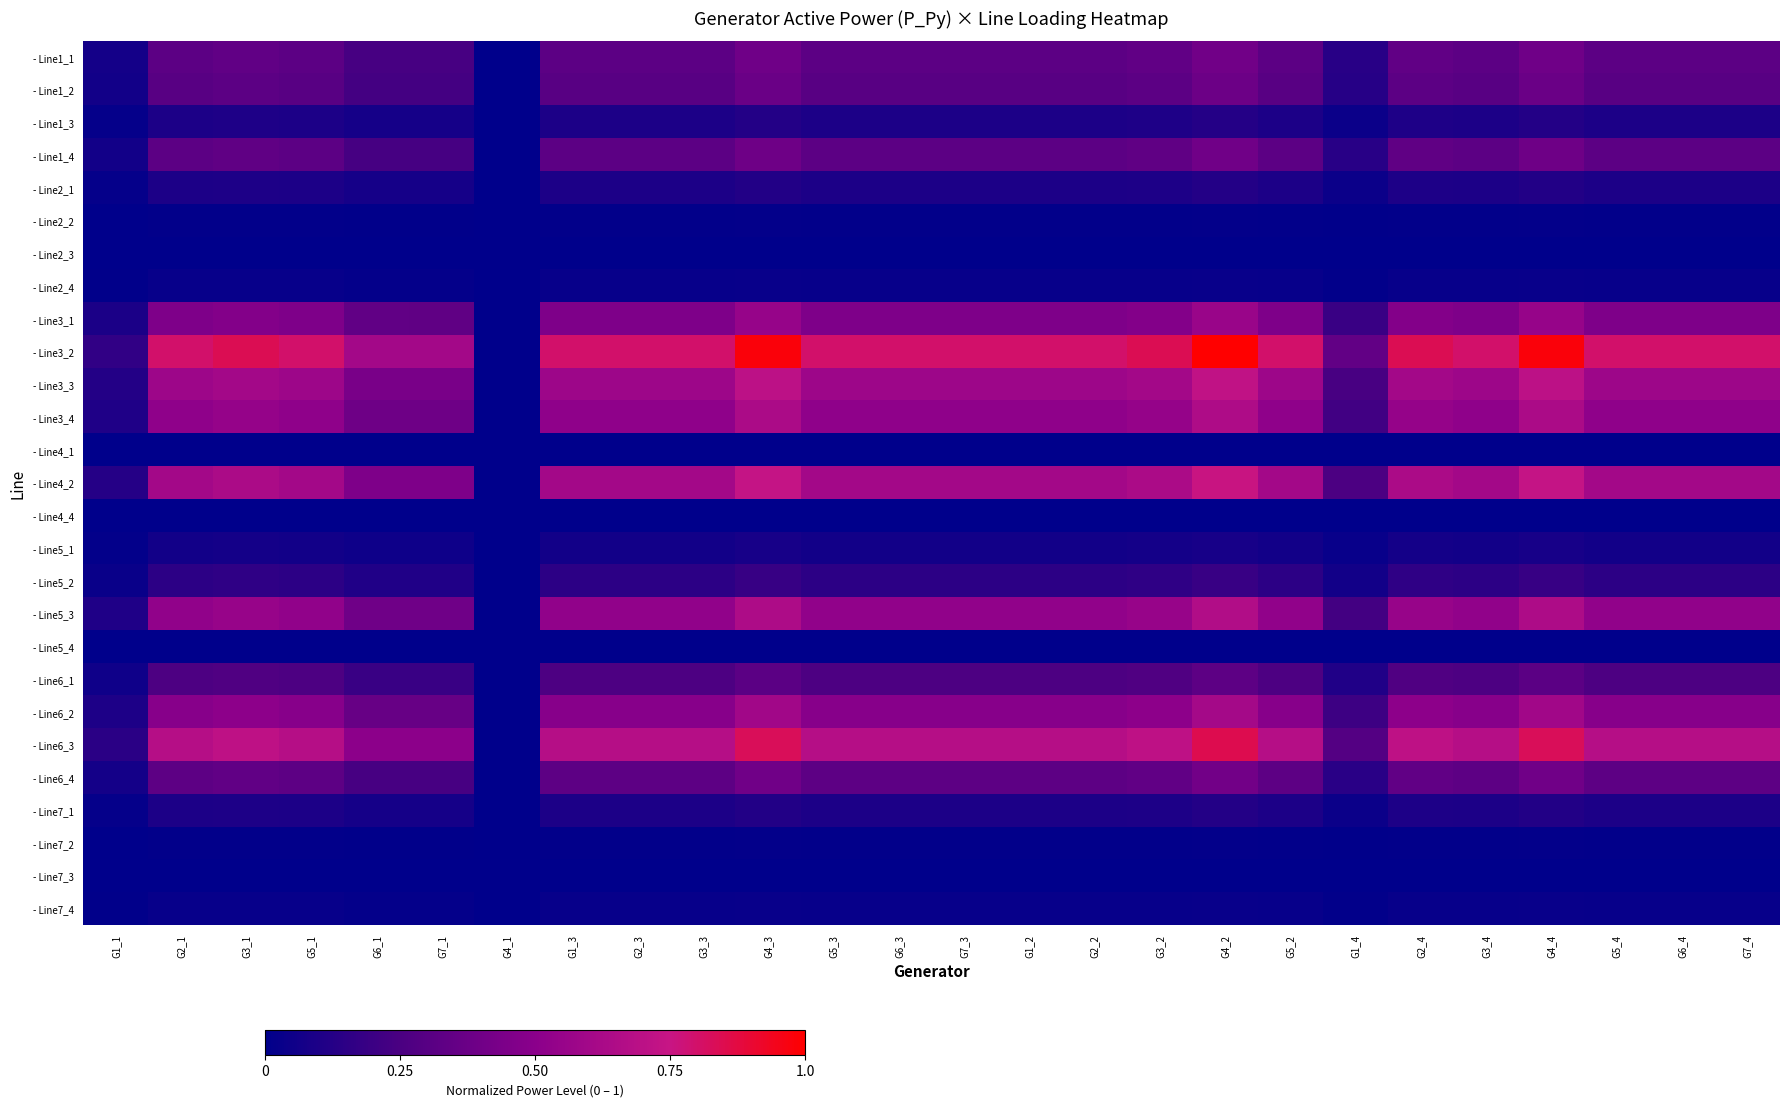

List the series in order of their peak value, highest first.

- Line3_2, - Line6_3, - Line4_2, - Line3_3, - Line5_3, - Line3_4, - Line6_2, - Line3_1, - Line6_4, - Line1_1, - Line1_4, - Line1_2, - Line6_1, - Line5_2, - Line1_3, - Line2_1, - Line7_1, - Line5_1, - Line2_4, - Line7_4, - Line2_2, - Line7_2, - Line4_4, - Line5_4, - Line2_3, - Line4_1, - Line7_3